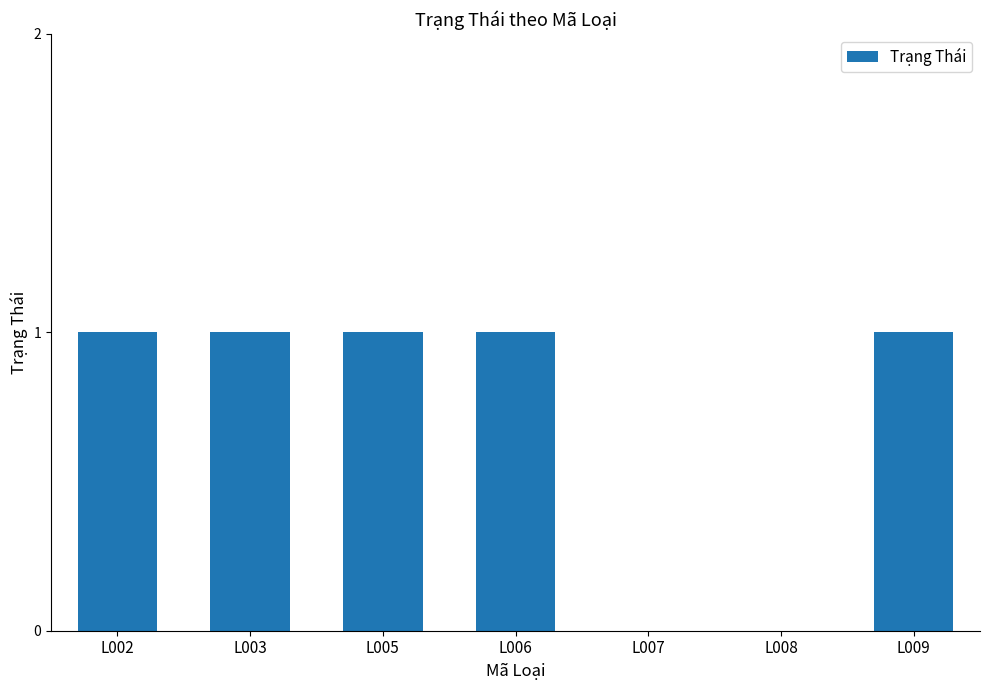

What is the sum of all values?

5